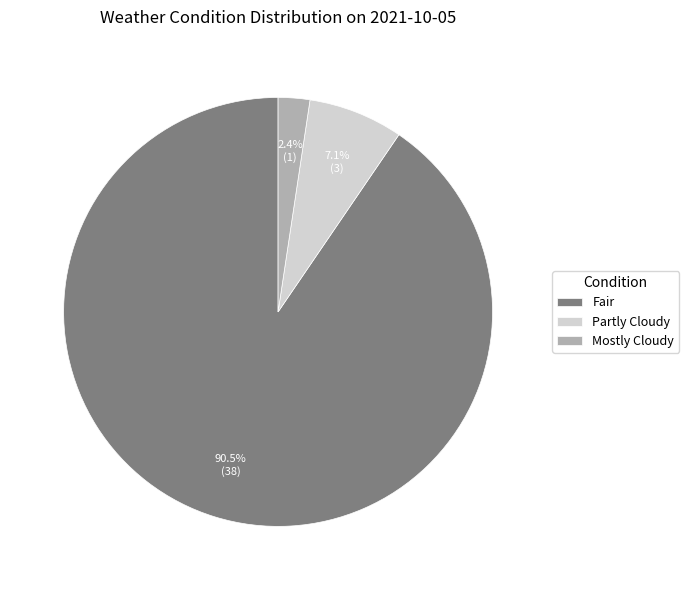

Which category has the biggest portion of the pie?

Fair